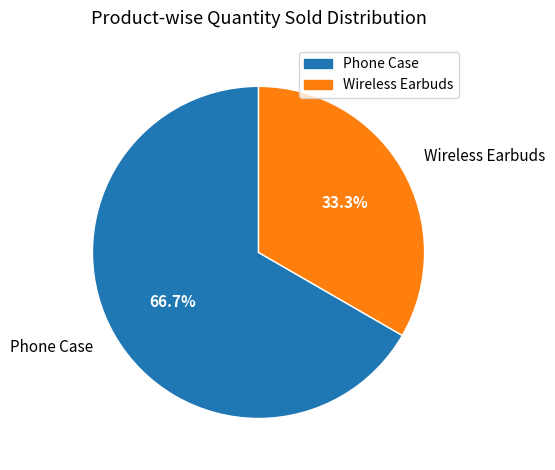

Is it true that Phone Case is 67% of the pie?

True